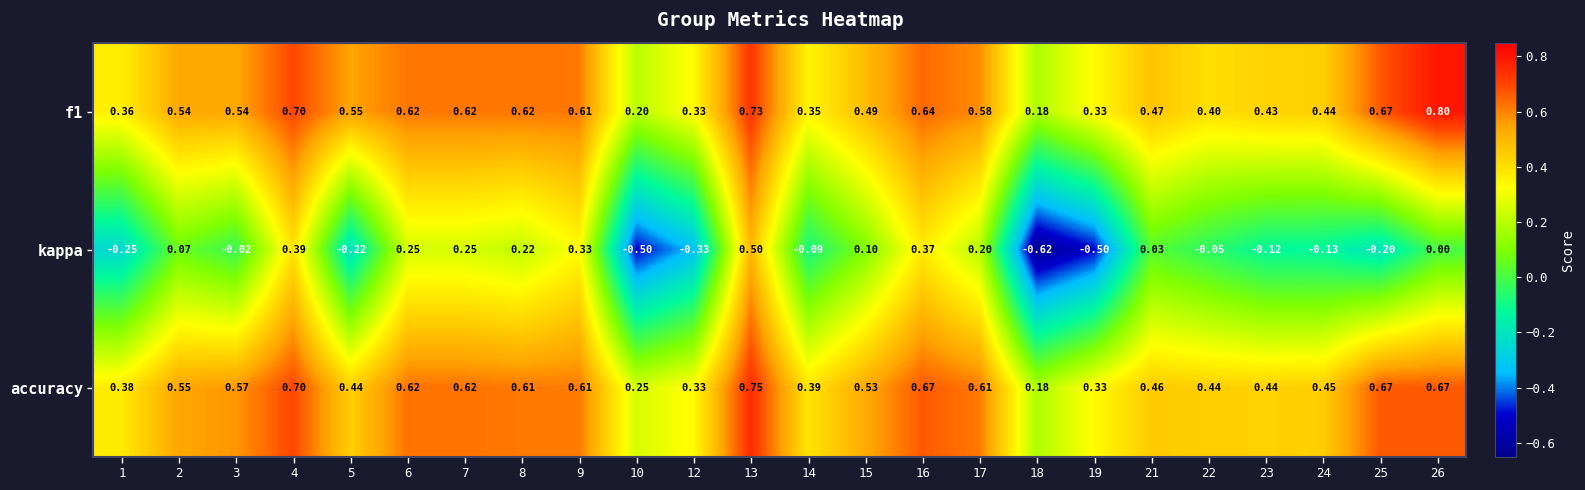

Which series has the largest total across all categories?

accuracy